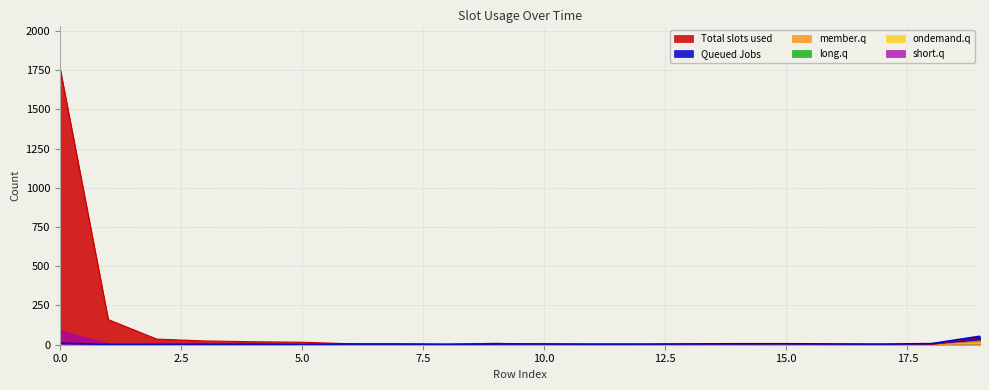

Which series has the widest spread of values?

Total slots used